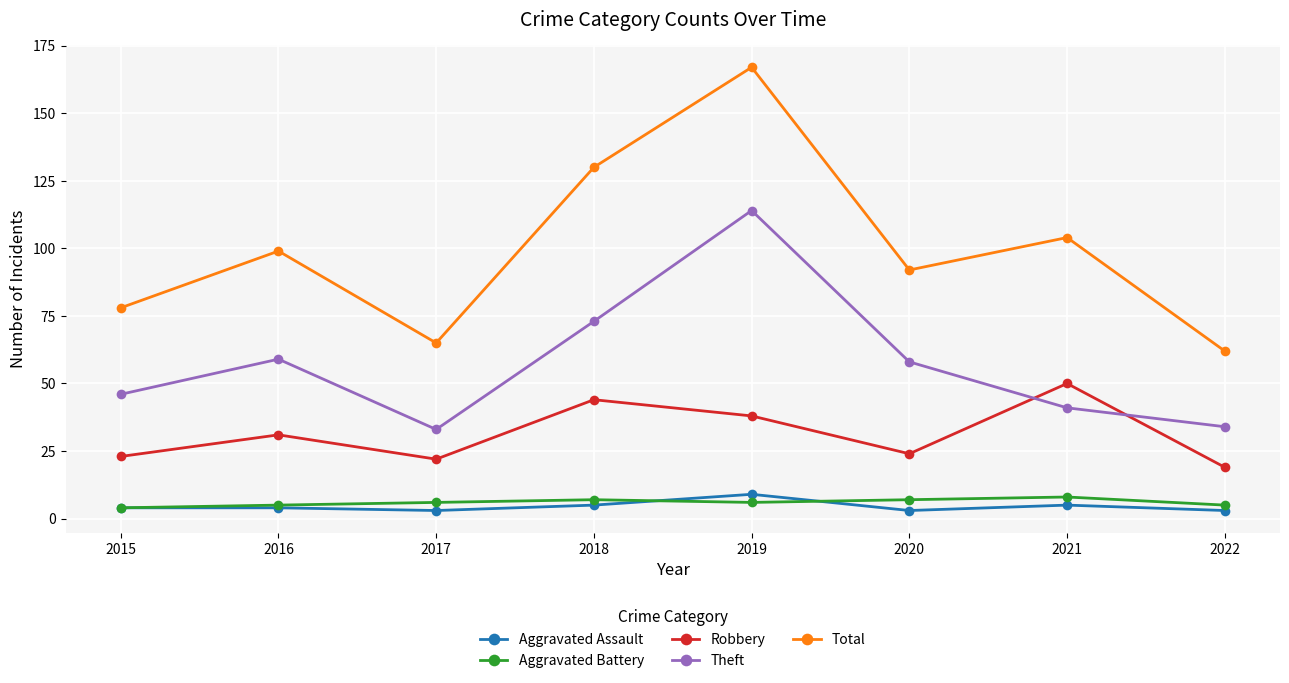

What are all the series names shown in the legend?

Aggravated Assault, Aggravated Battery, Robbery, Theft, Total